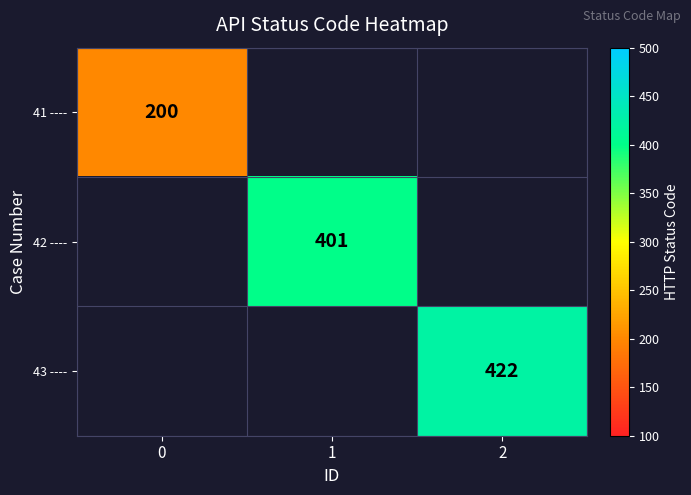

True or false: 41 ---- has a value of 200 at 0.

True